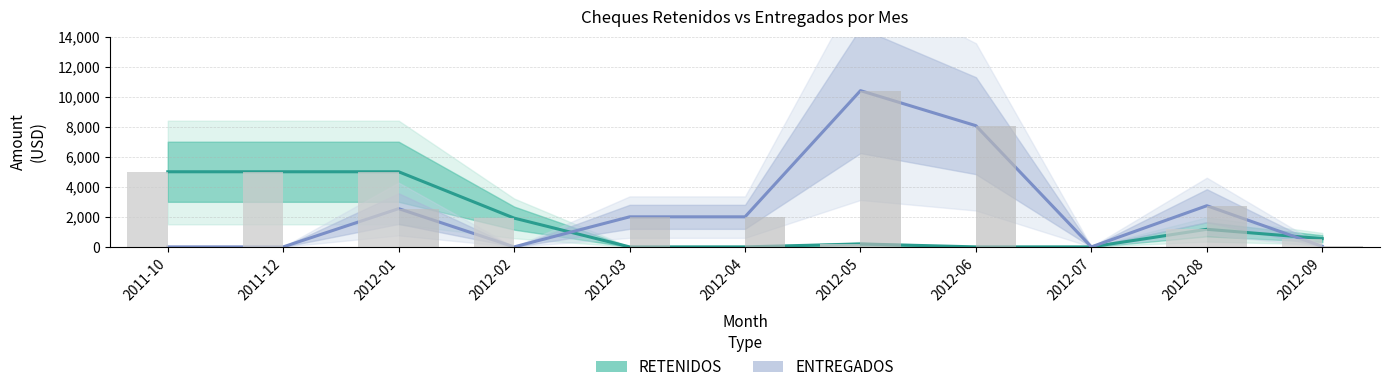

What is the label of the 10th bar from the right?

2011-12